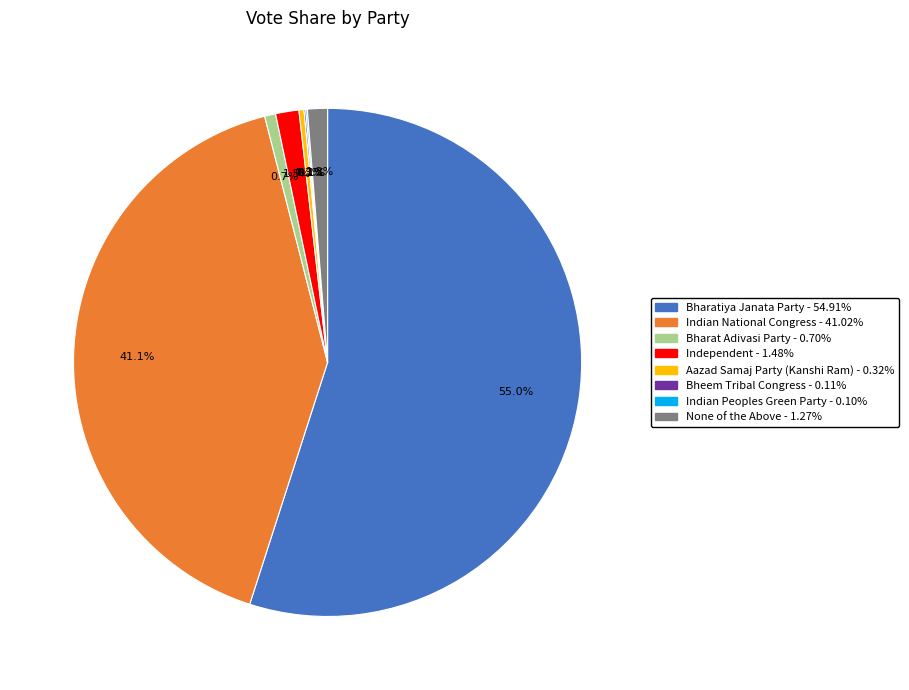

Which slice represents more than half of the pie?

Bharatiya Janata Party